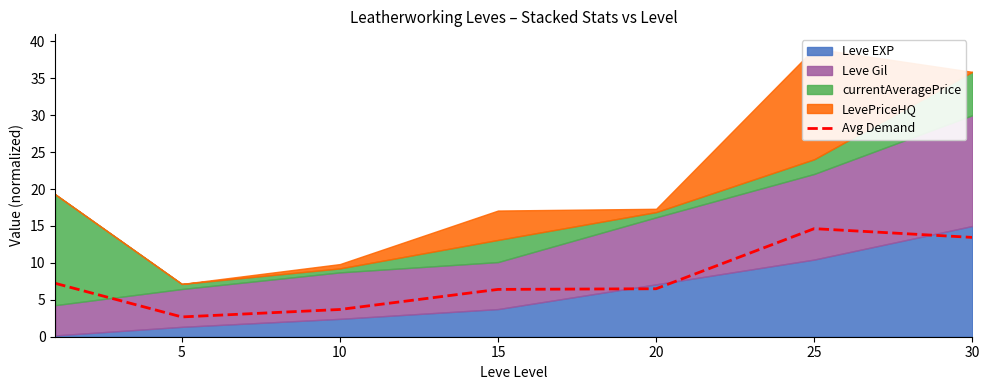

Reading left to right, extract all data points from this chart.

7.2	2.7	3.7	6.4	6.5	14.6	13.5